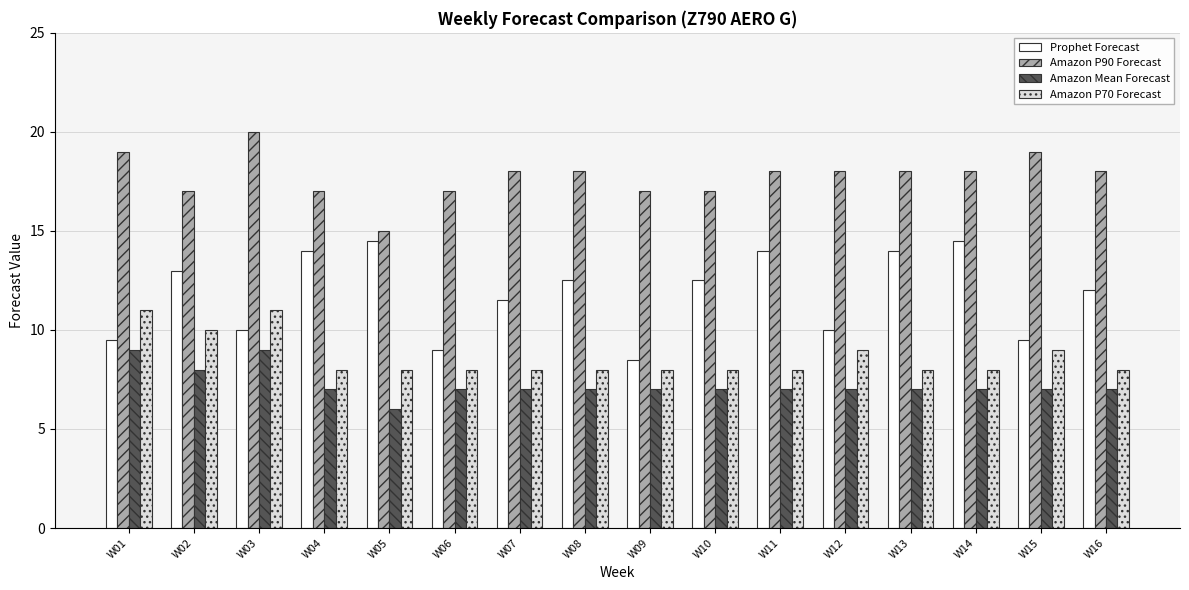

What is the sum of all Amazon P90 Forecast values?

284.0